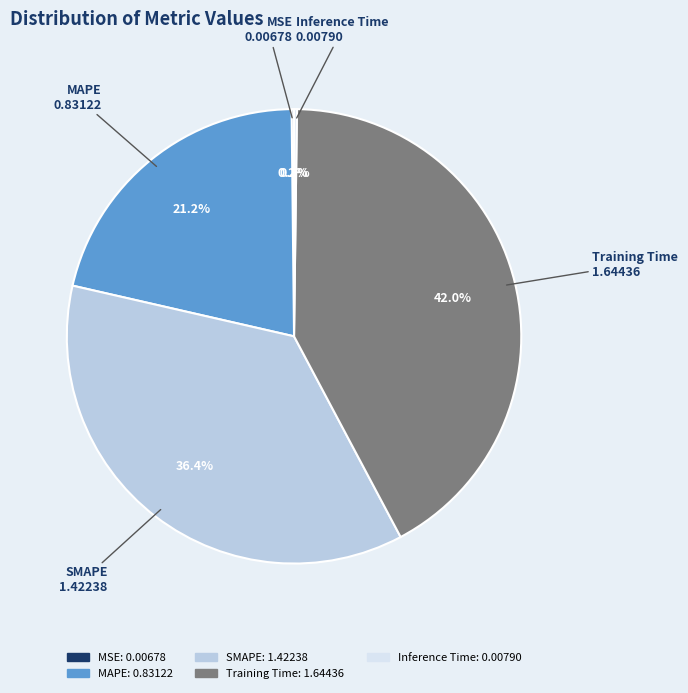

Approximately how many times larger is the value at SMAPE compared to Training Time?

0.9